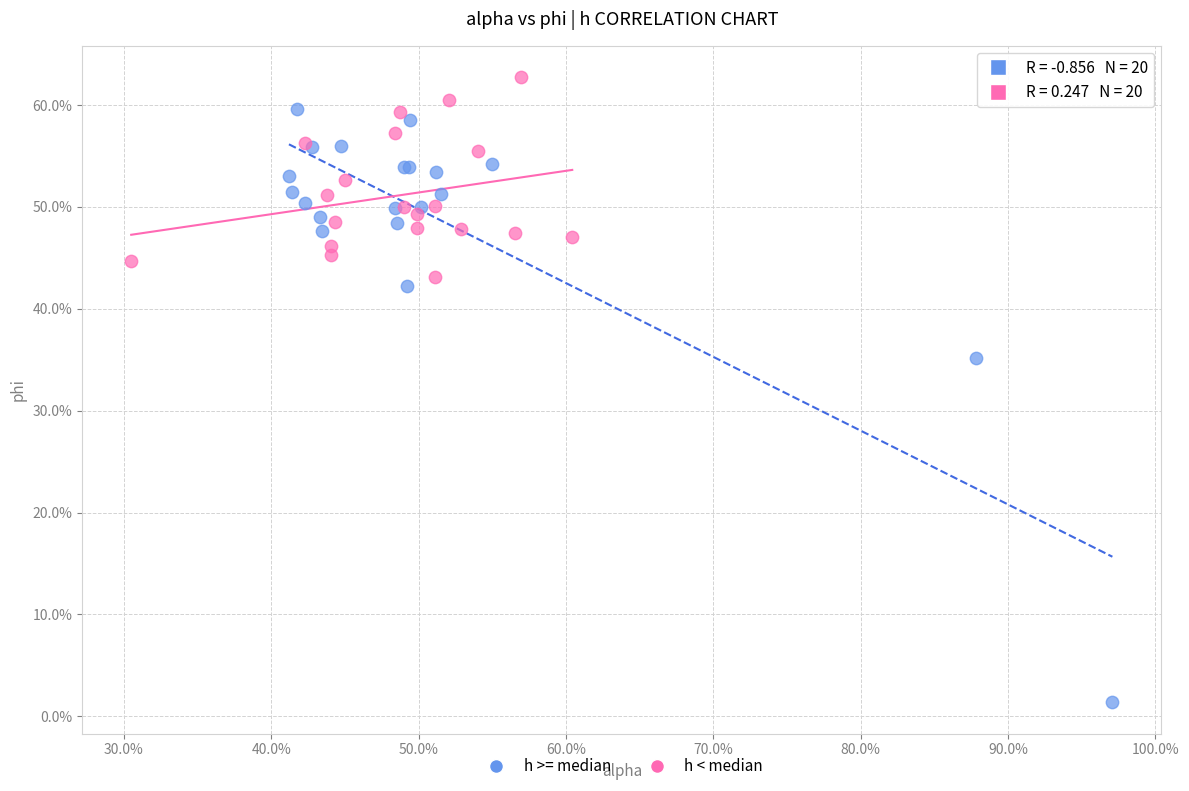

What are all the series names shown in the legend?

h >= median, h < median